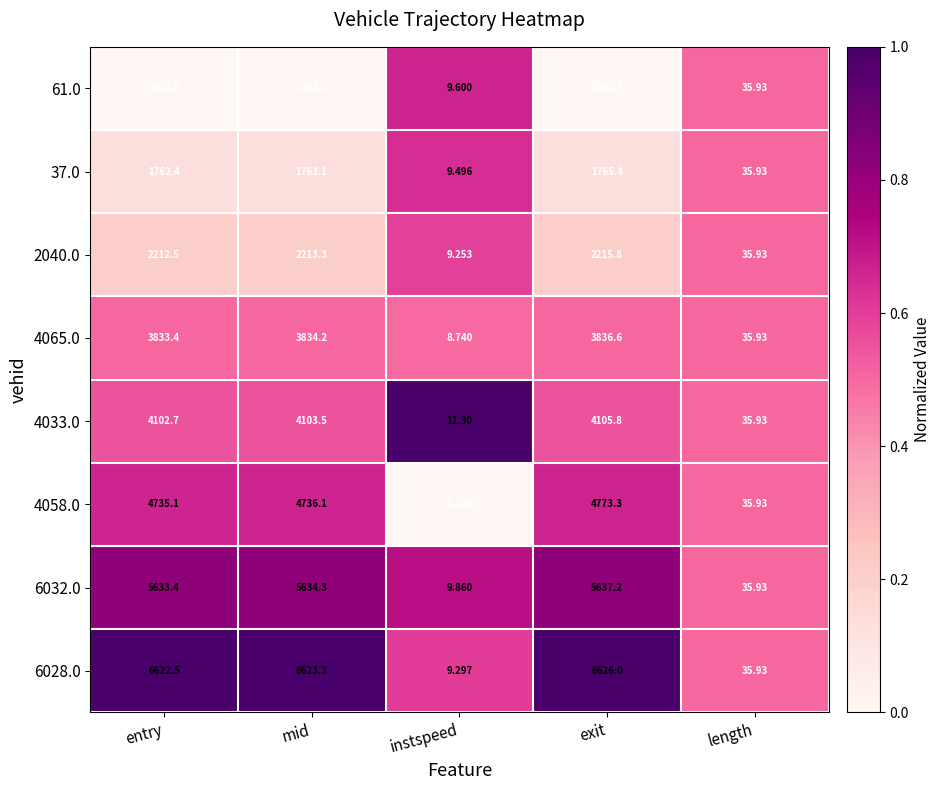

Is the value of 4033.0 at entry greater than the value of 37.0 at exit?

Yes